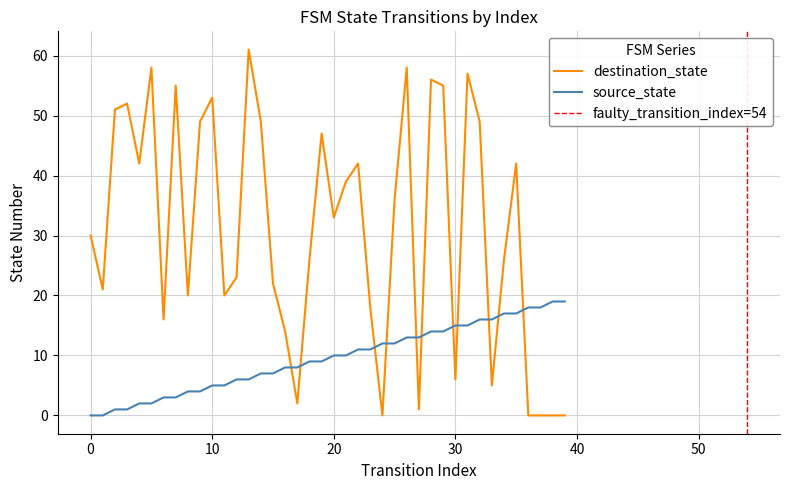

How many positive values does the destination_state series have?

35